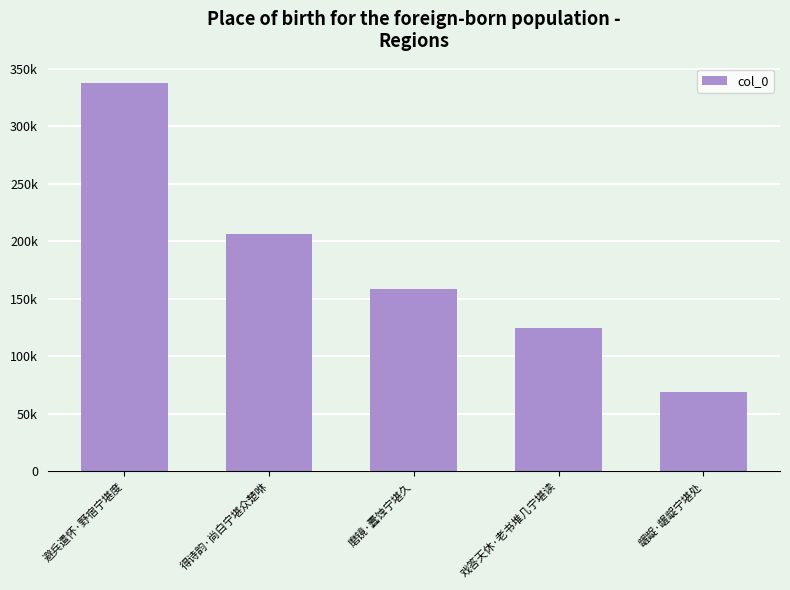

Does the chart contain any negative values?

No